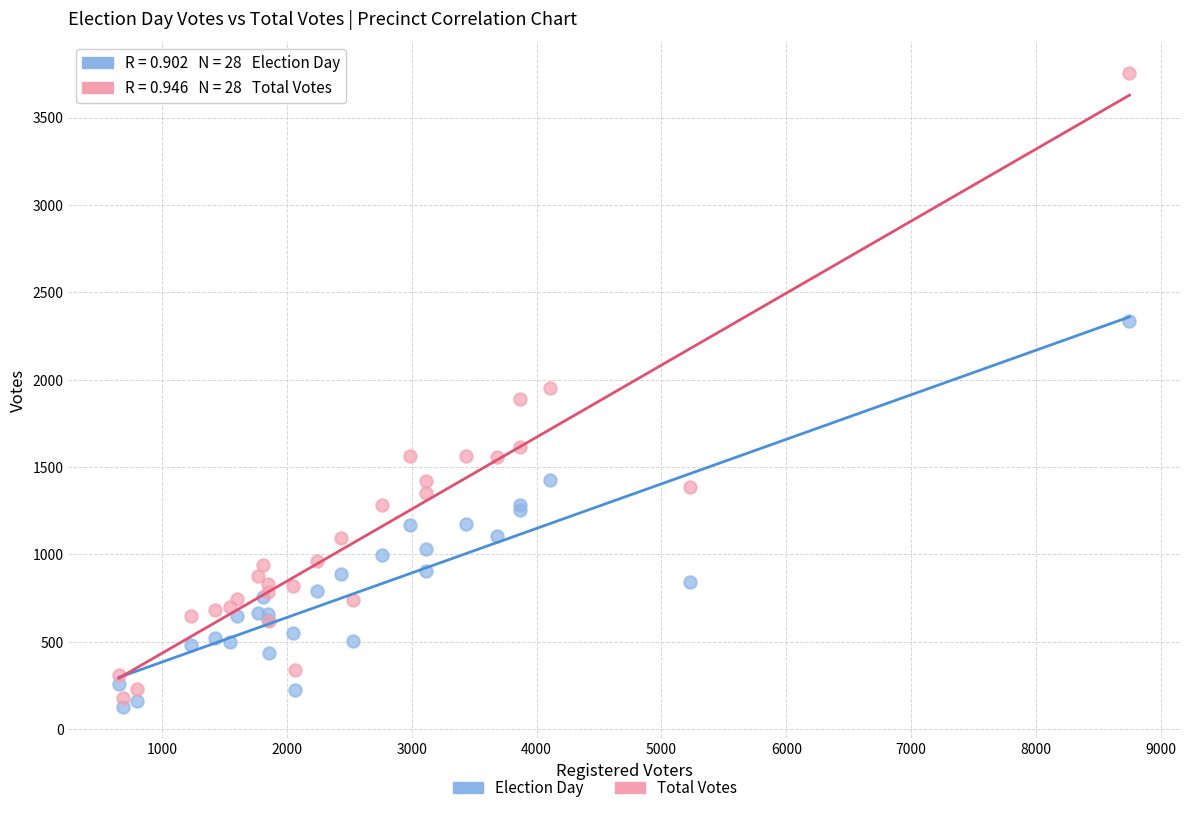

Which series has the largest Y range (max minus min)?

Total Votes